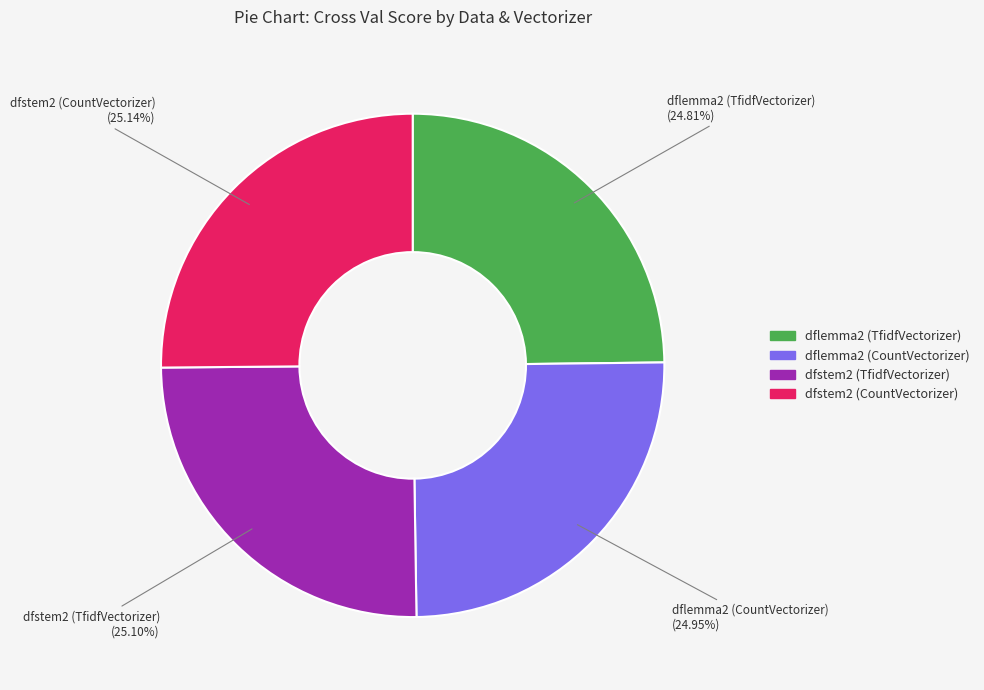

Combined, do dfstem2 (TfidfVectorizer) and dflemma2 (CountVectorizer) account for over 50%?

Yes